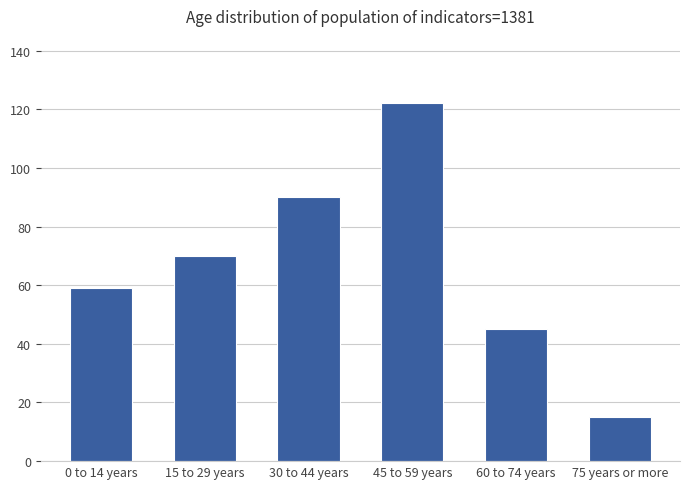

Which label corresponds to the smallest value in the chart?

75 years or more